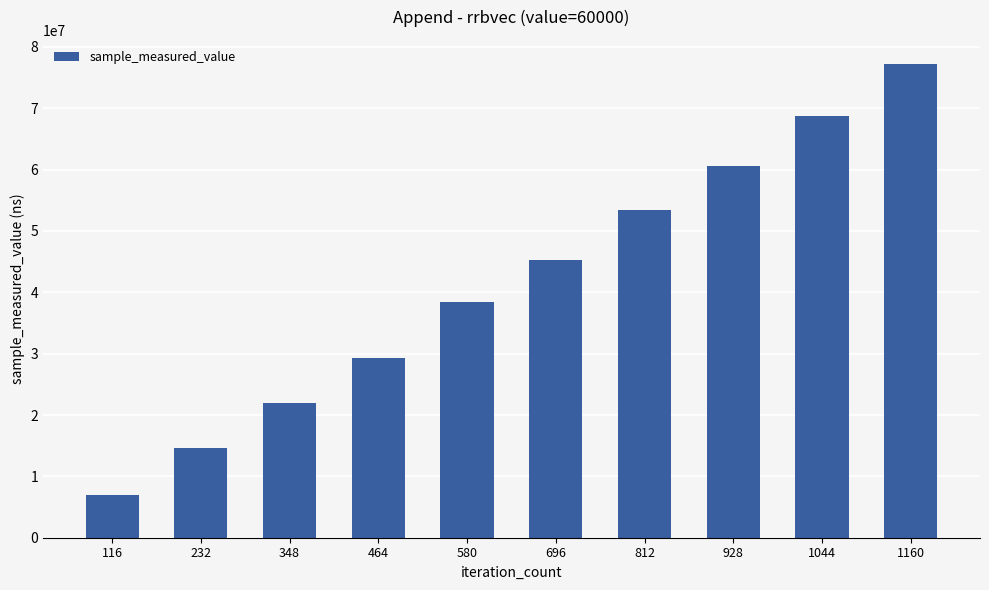

Reading right to left, list all the values displayed in this chart.

77281732	68703973	60647144	53473113	45265158	38354986	29368252	22030471	14588060	7039581